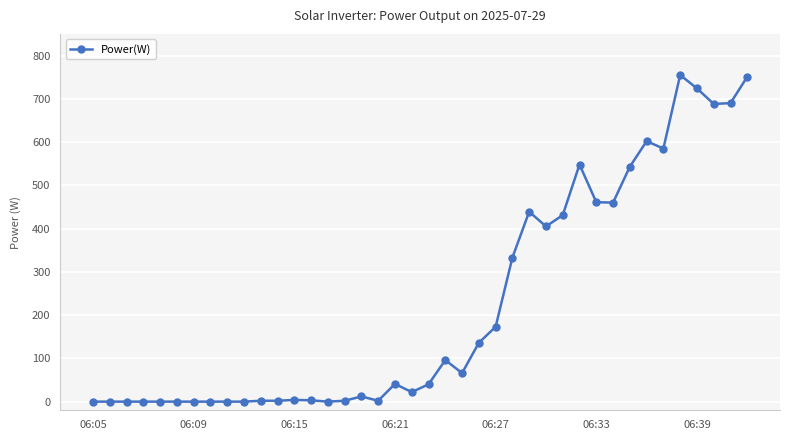

What is the value of the 14th point from the left?

3